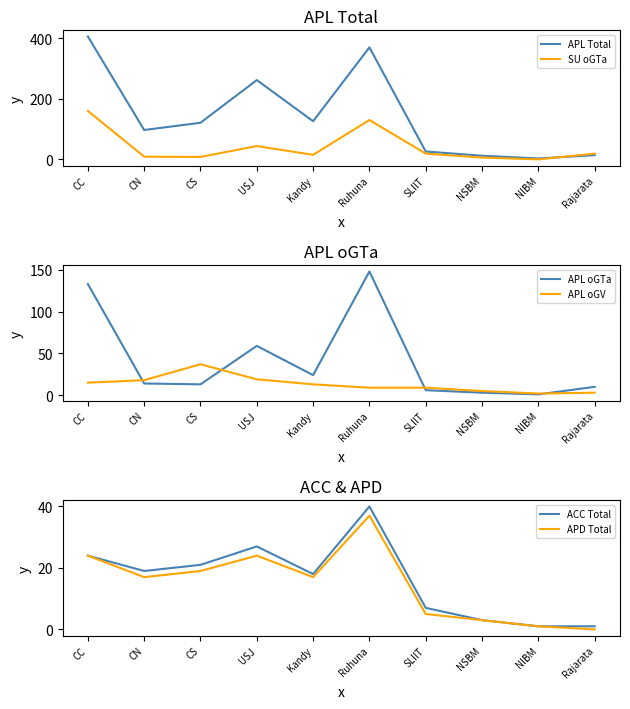

What is the difference between the maximum and minimum values in the SU oGTa series?

160